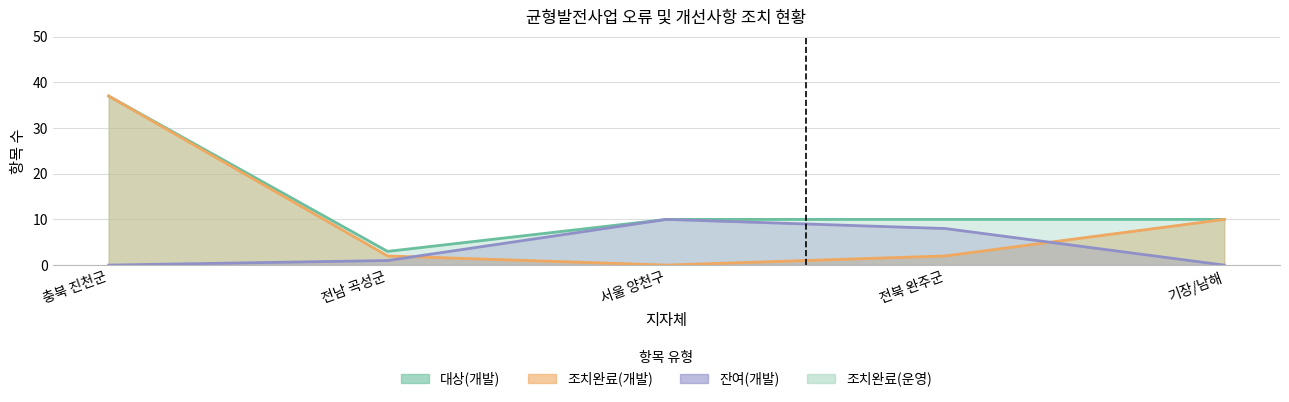

How many interior local peaks does the 잔여(개발) series have?

1